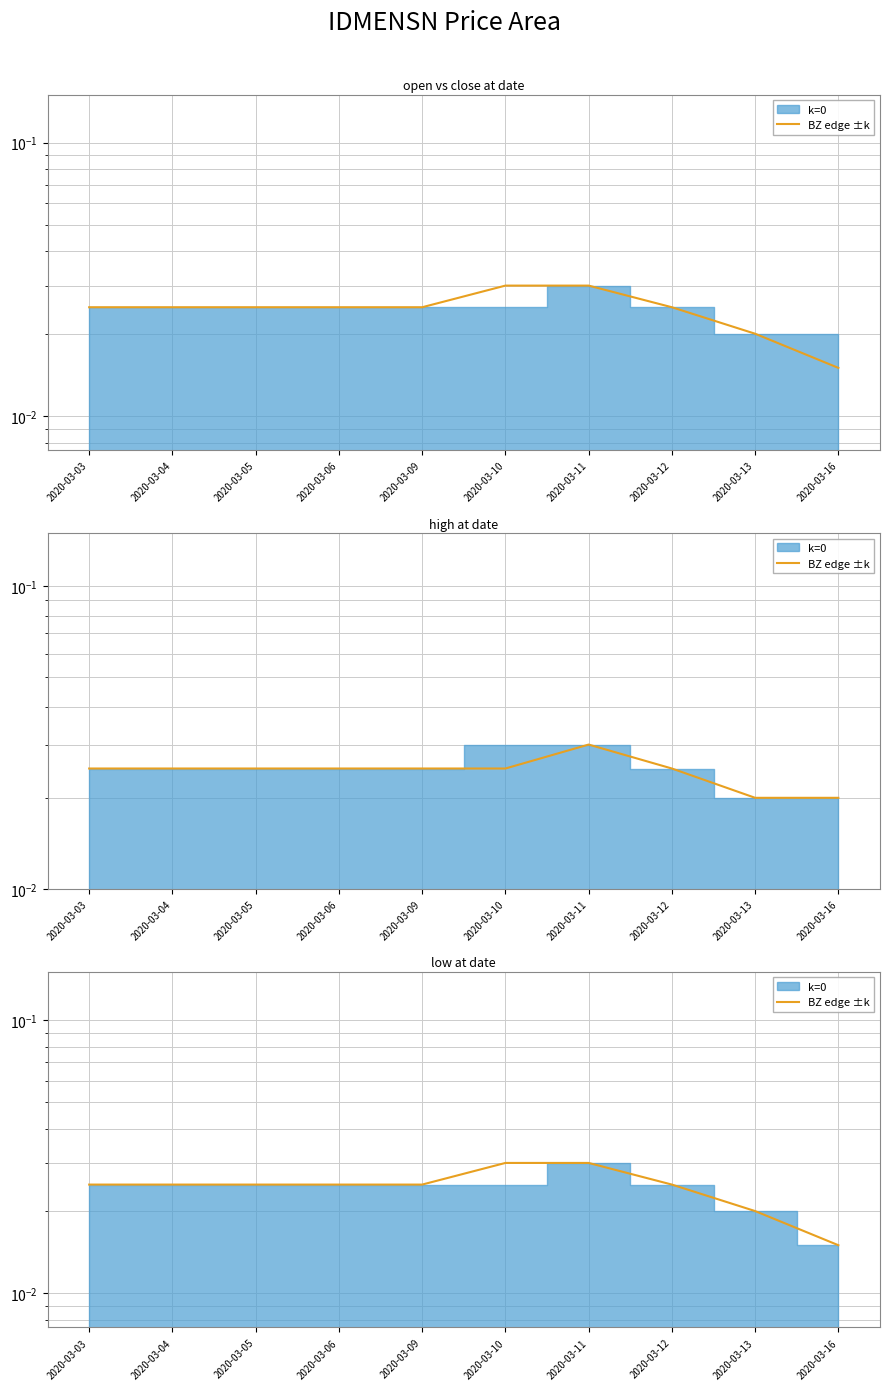

Which label corresponds to the largest value in the chart?

2020-03-10